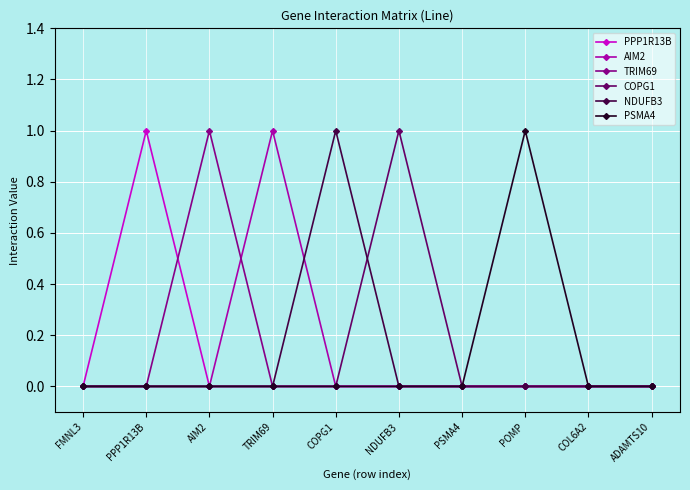

Is it true that NDUFB3 equals 0 at ADAMTS10?

True